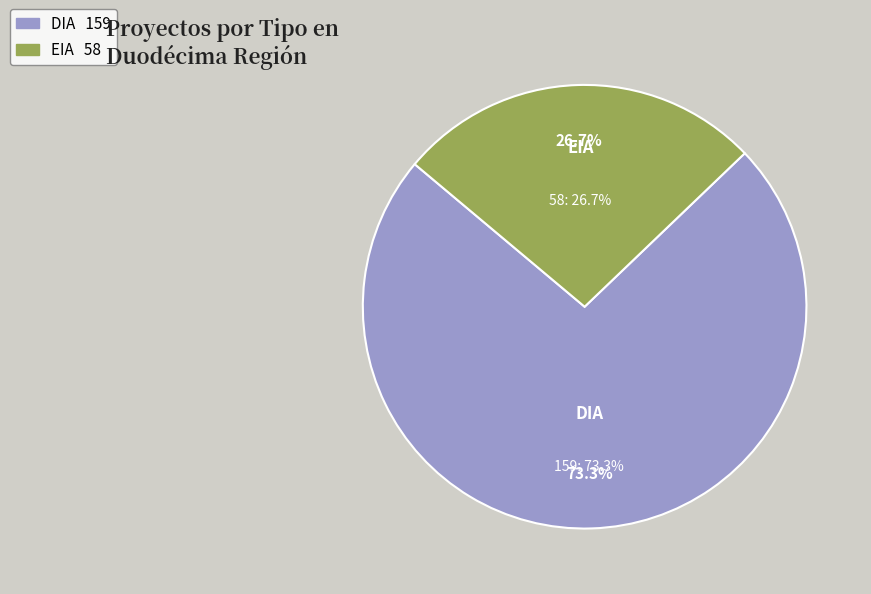

What is the majority slice?

DIA